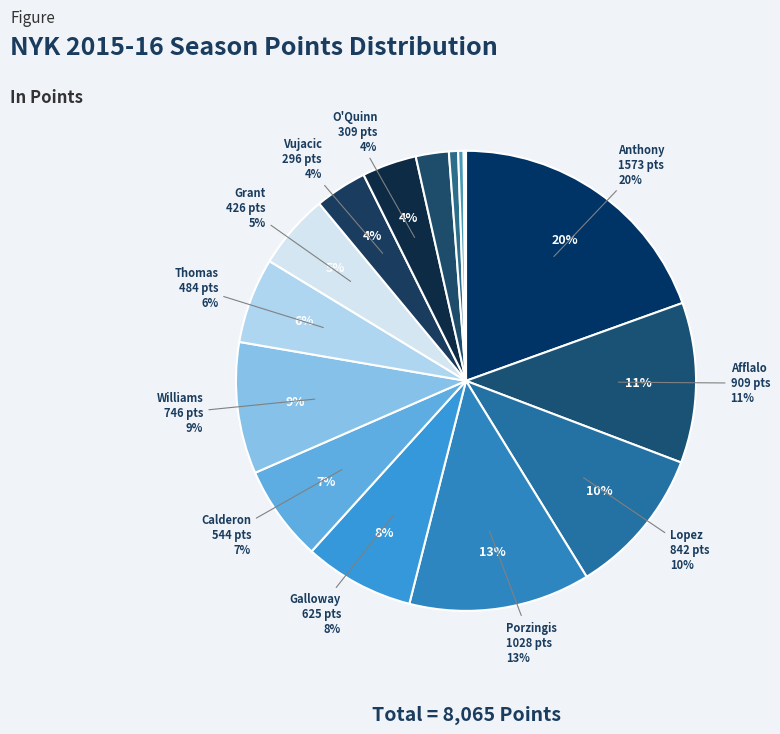

What is the ratio of the value at Arron Afflalo to the value at Jimmer Fredette?

129.9